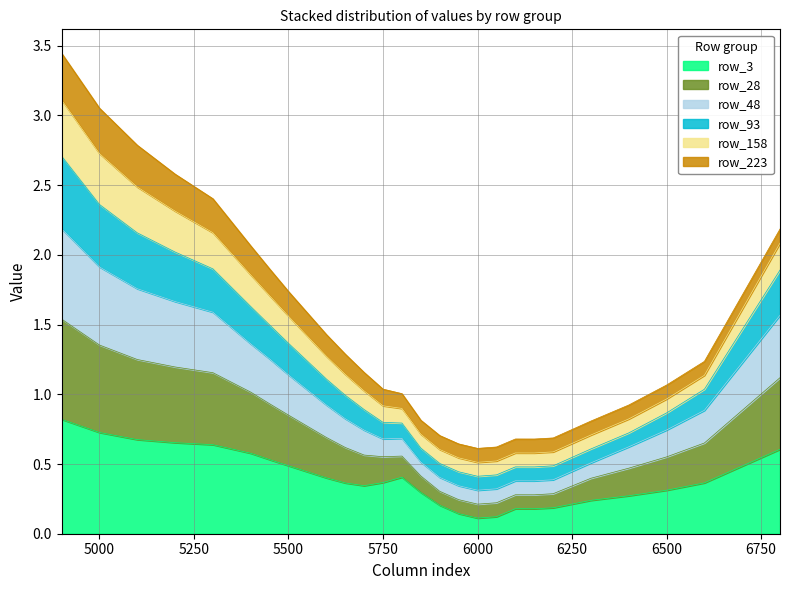

True or false: row_28 has a value of 1.0 at 22.

False